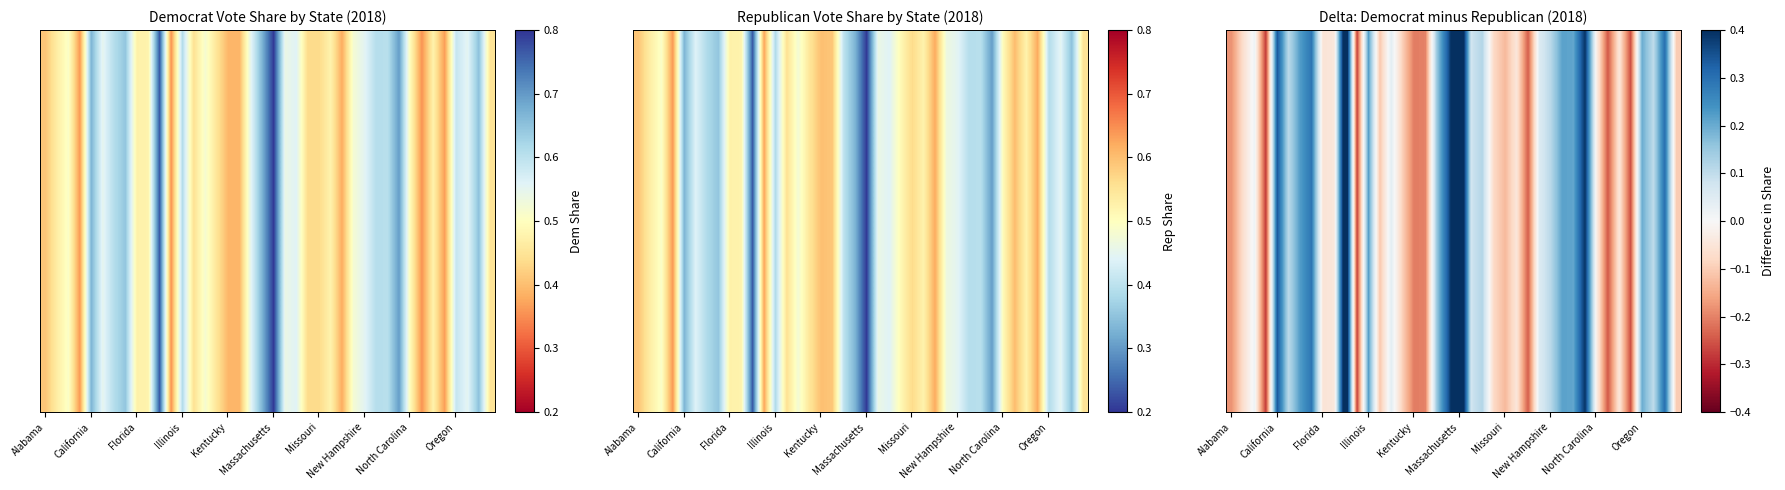

What is the smallest value displayed?

-0.3